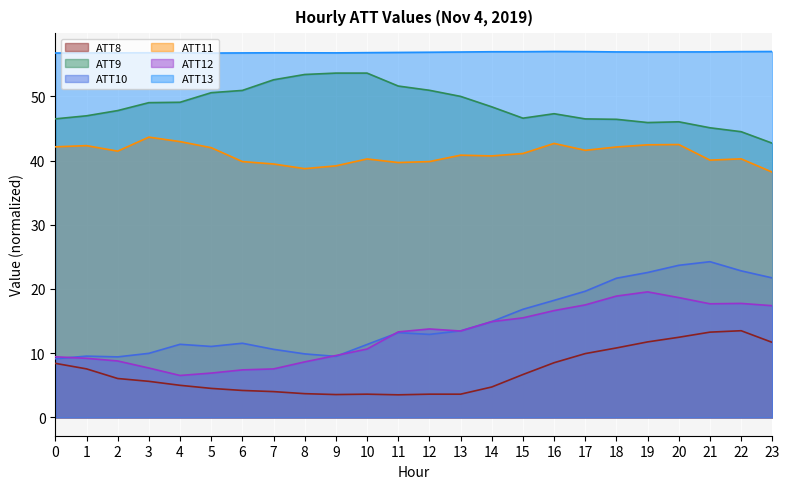

What is the average value of the ATT13 series?

56.9